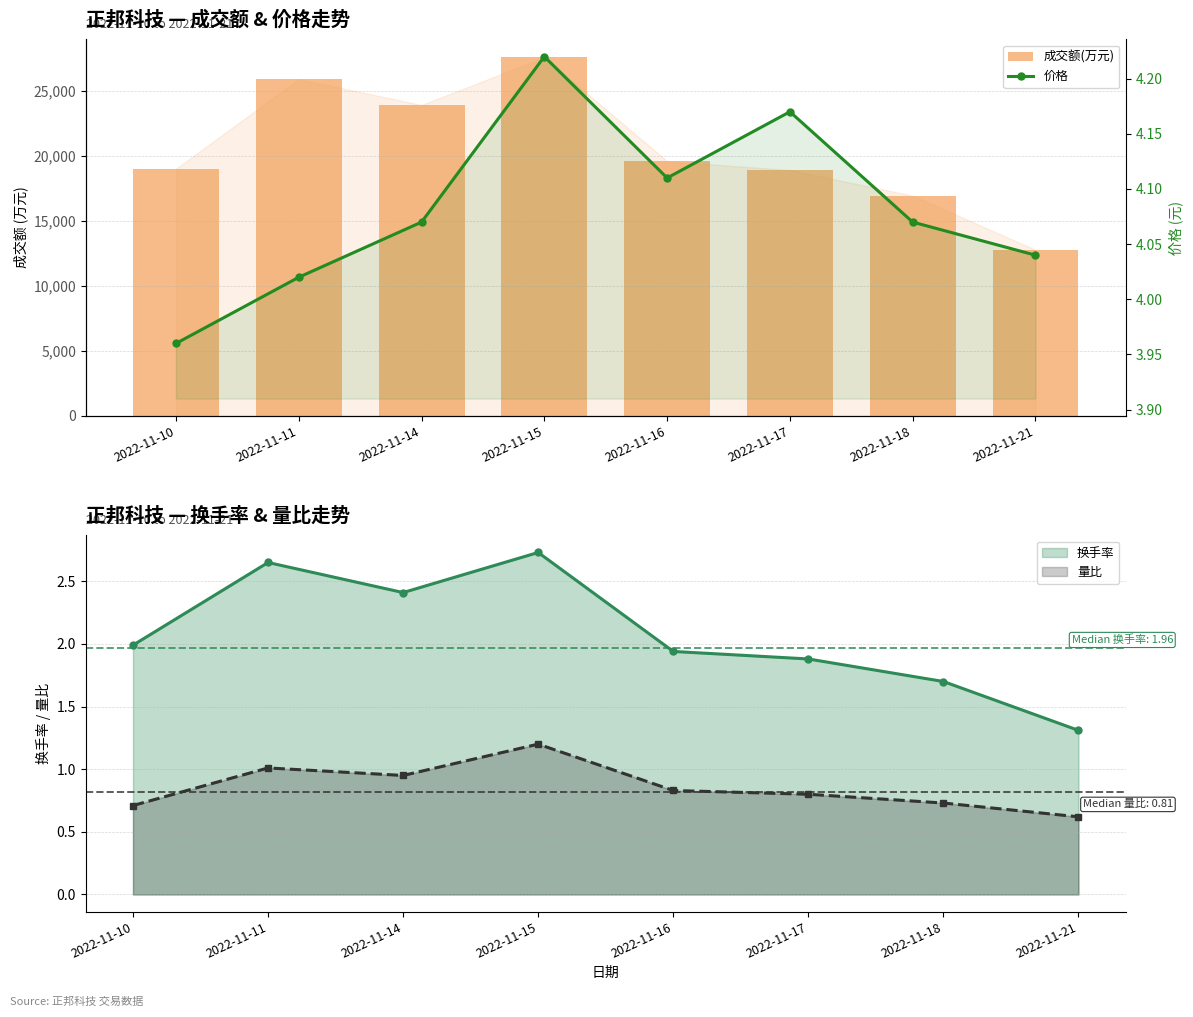

What is the difference between the second highest and minimum values in the 成交额(万元) series?

13125.0